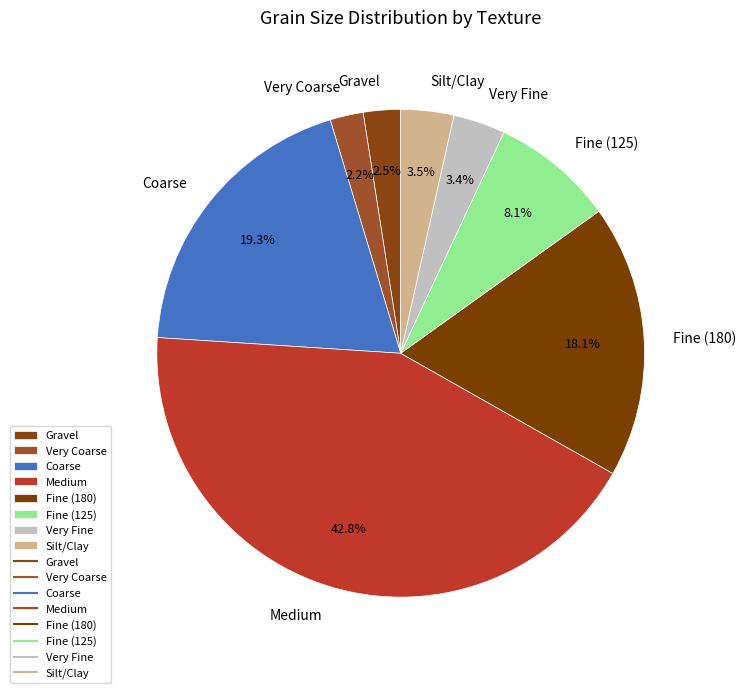

What is the largest slice in the pie chart?

Medium